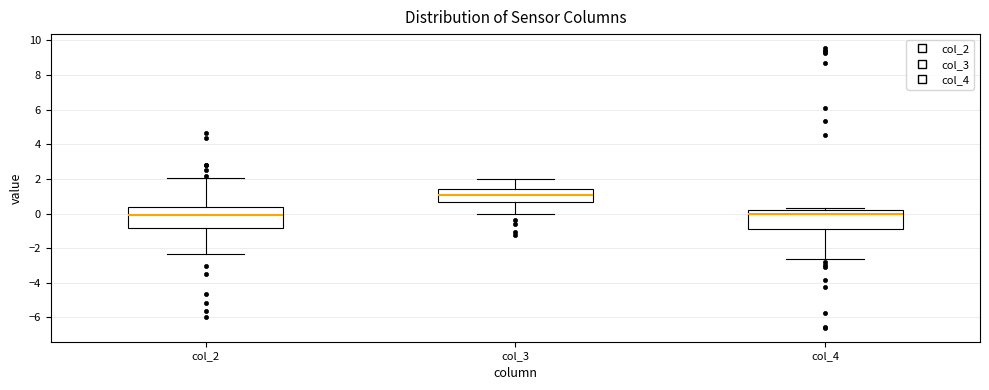

Reading left to right, transcribe this box plot: for each box, give where its median line is, the range the box spans, and where its two whiskers end, as read against the y-axis. The values are not printed on the chart, so give them approximately, as read against the axis.

col_2: median 0.0, box -0.8 to 0.4, whiskers -2.4 to 2.0
col_3: median 1.0, box 0.6 to 1.4, whiskers 0.0 to 2.0
col_4: median 0.0, box -1.0 to 0.2, whiskers -2.6 to 0.4